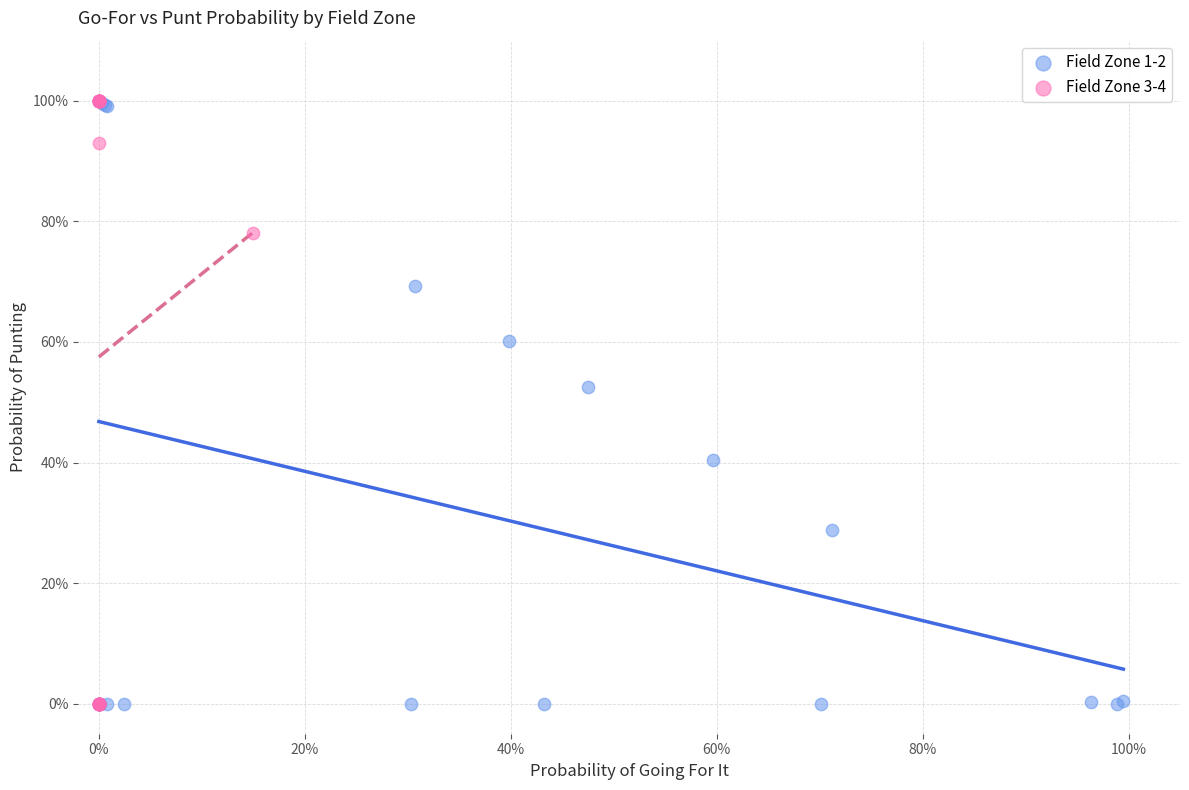

What are all the series names shown in the legend?

Field Zone 1-2, Field Zone 3-4